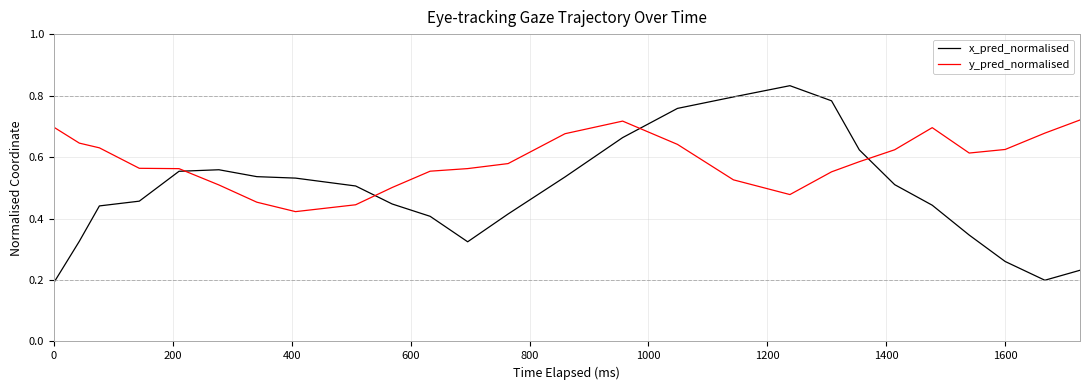

Which series has the largest total across all categories?

y_pred_normalised